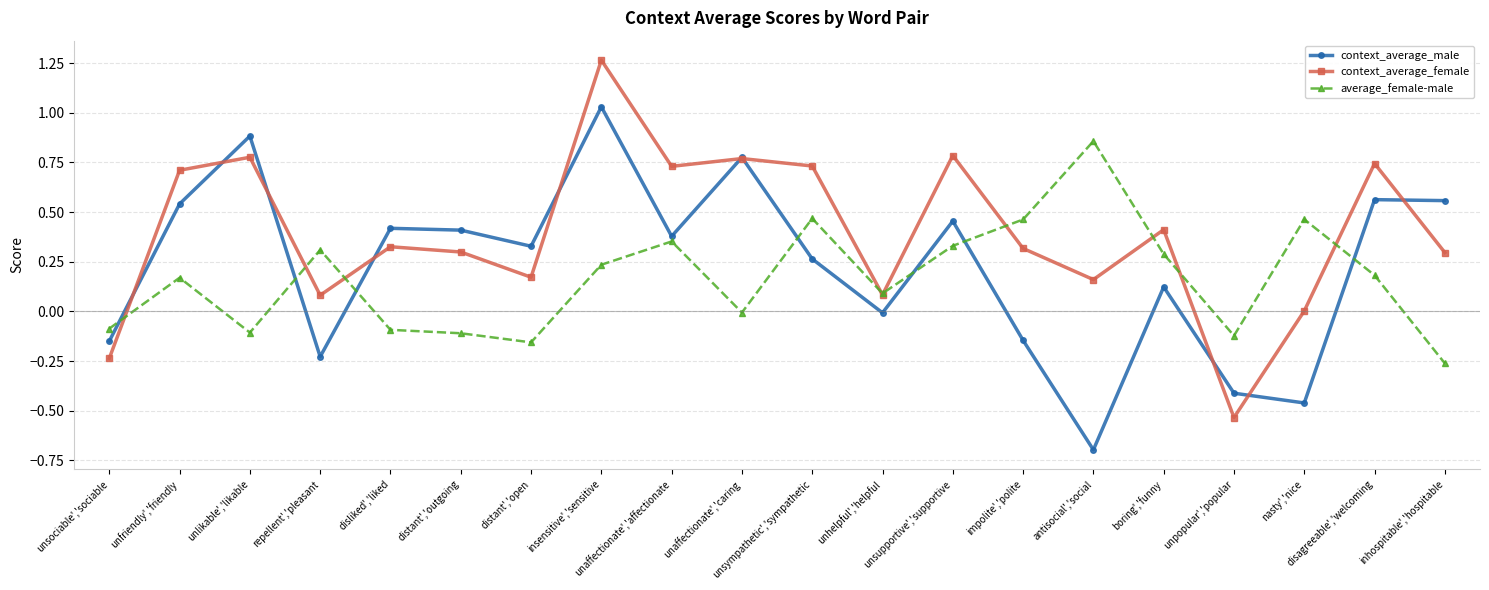

Where do context_average_female and context_average_male first cross each other?

unsociable','sociable and unfriendly','friendly